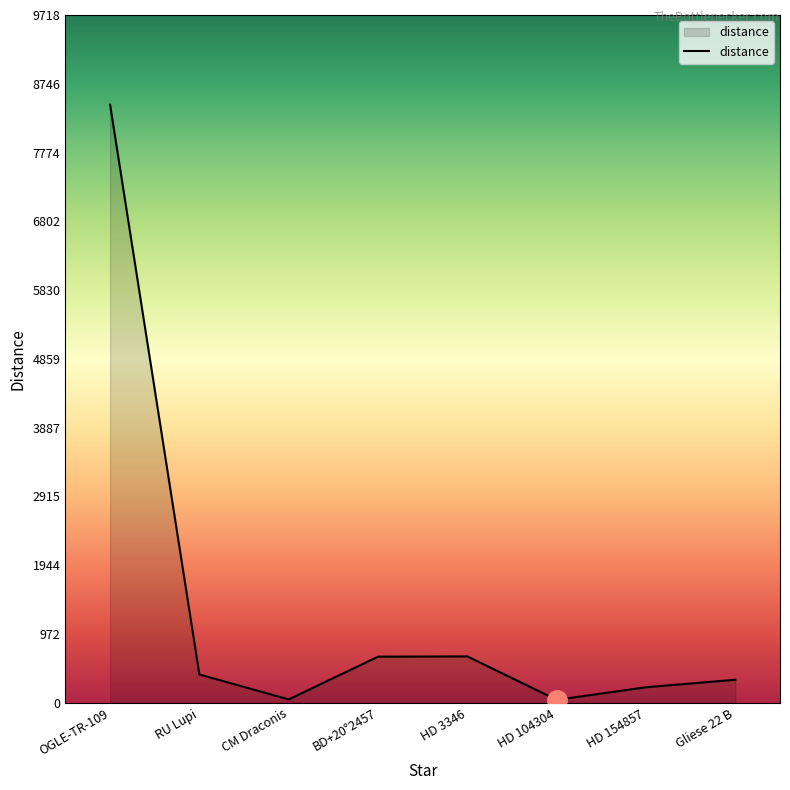

True or false: the data shows 8450.0 at OGLE-TR-109.

True